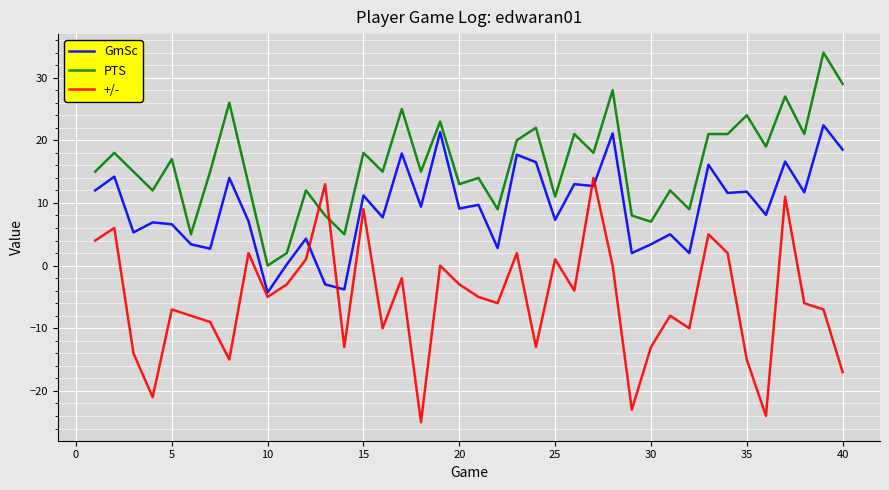

True or false: GmSc and PTS cross at least once.

False